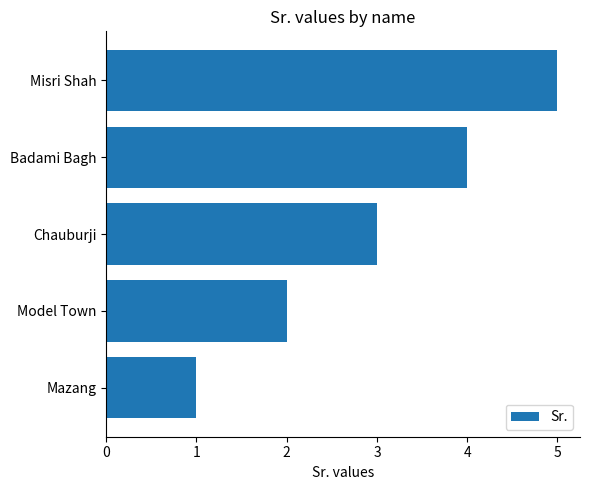

What is the difference between the maximum and minimum values?

4